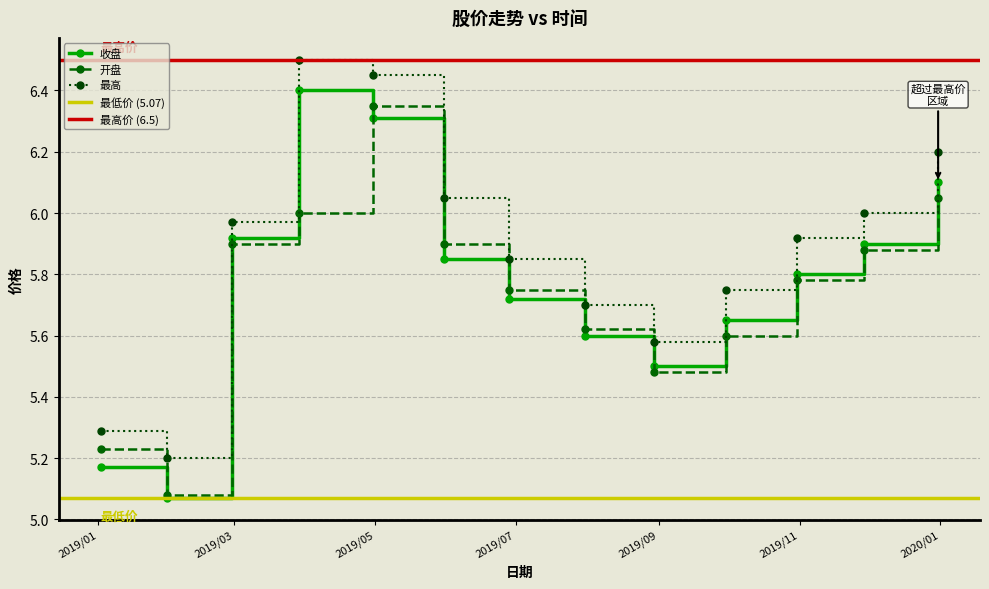

How many lines are shown in the chart?

3